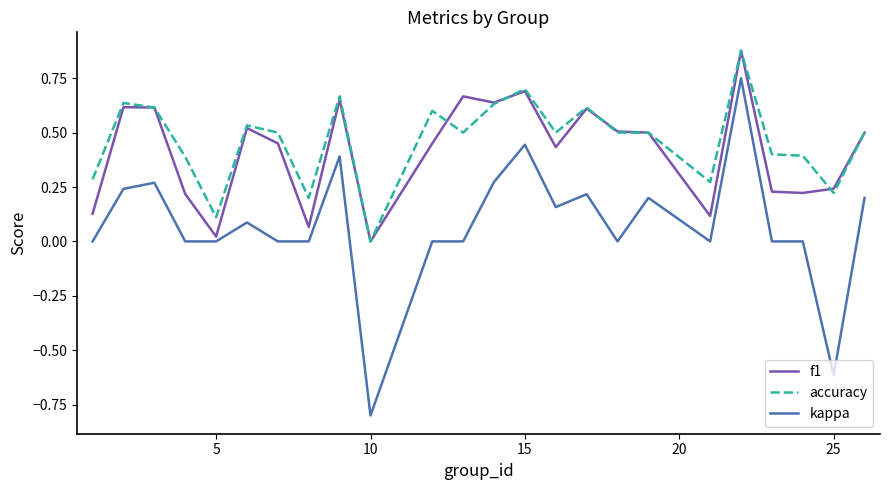

Which series has the largest range (max minus min)?

kappa